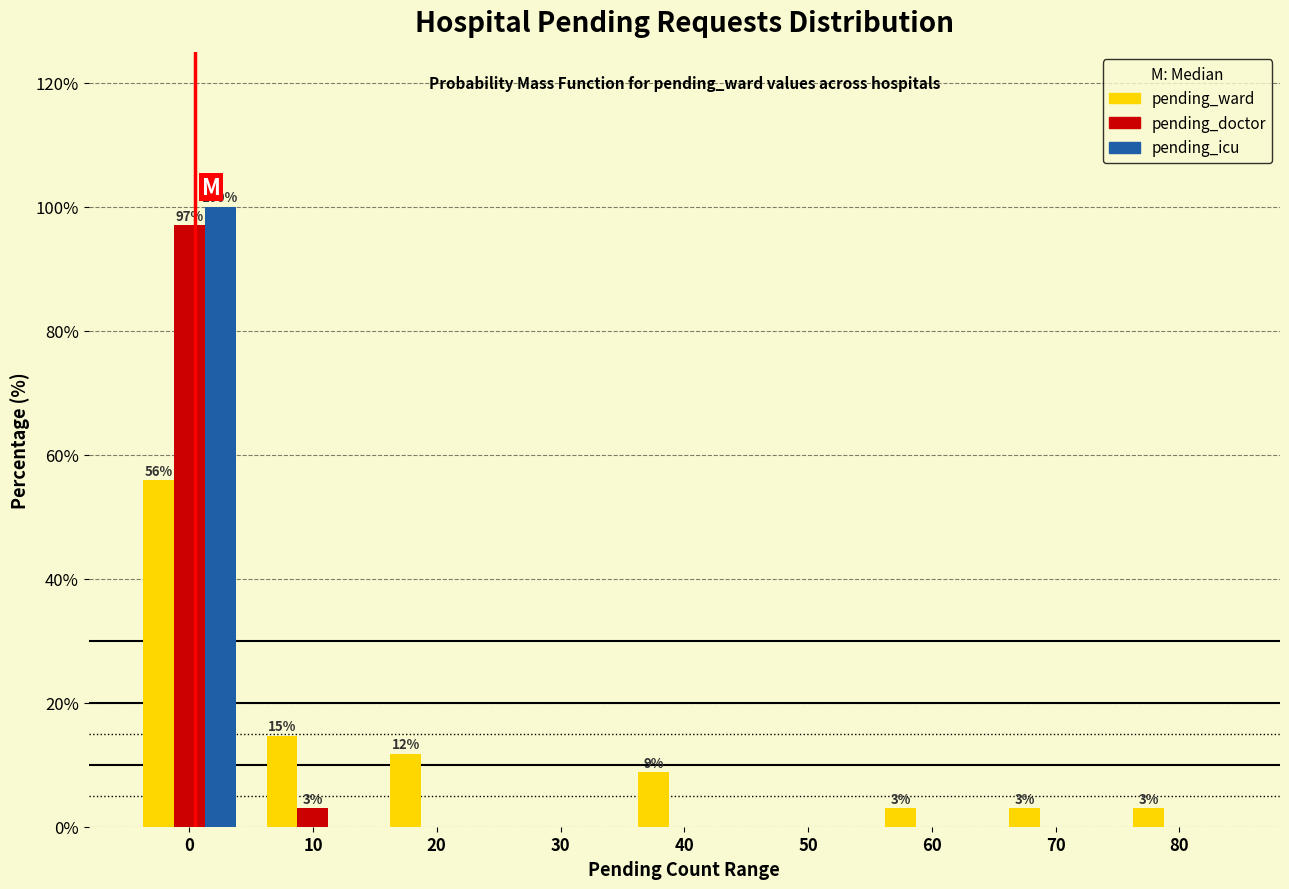

Reading left to right, list all the values displayed in this chart.

pending_ward: 0=55.9	10=14.7	20=11.8	30=0.0	40=8.8	50=0.0	60=2.9	70=2.9	80=2.9
pending_doctor: 0=97.1	10=2.9	20=0.0	30=0.0	40=0.0	50=0.0	60=0.0	70=0.0	80=0.0
pending_icu: 0=100.0	10=0.0	20=0.0	30=0.0	40=0.0	50=0.0	60=0.0	70=0.0	80=0.0